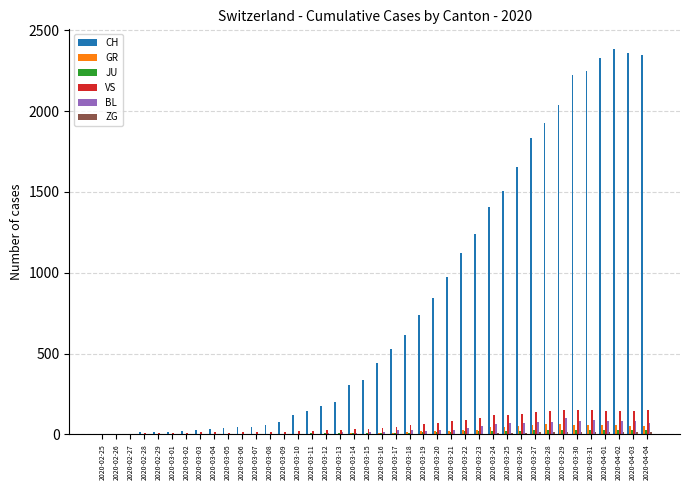

Count the number of categories in the chart.

40